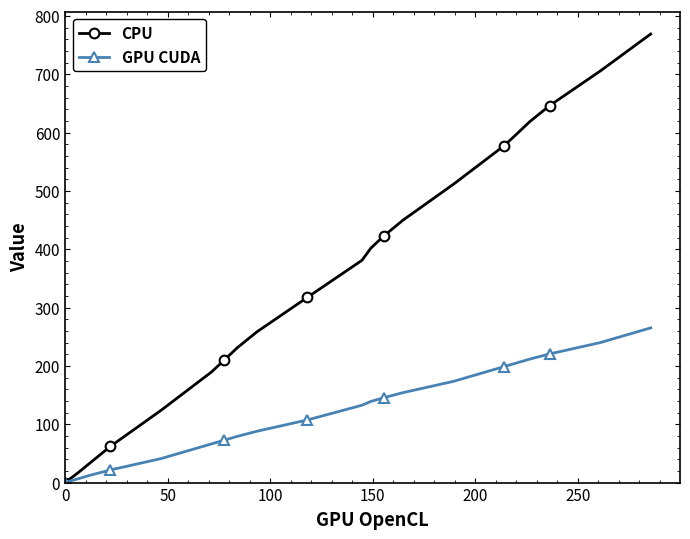

Does the chart display data point markers on the line(s)?

Yes